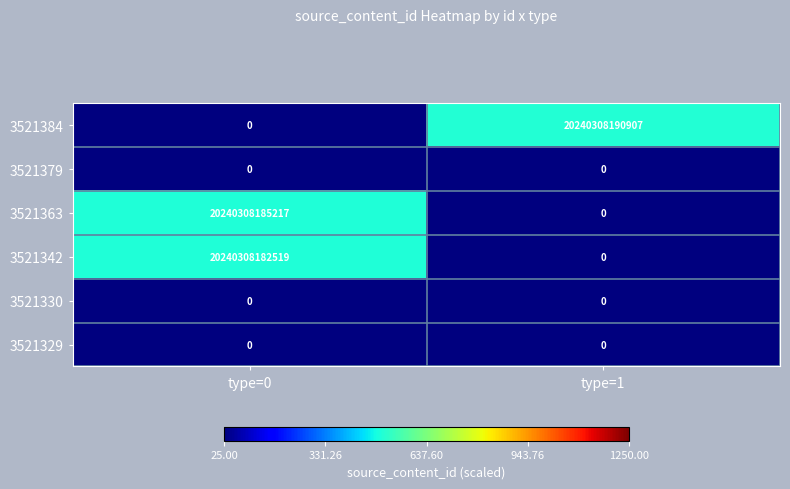

Rank the categories by 3521342 value from lowest to highest.

type=1, type=0